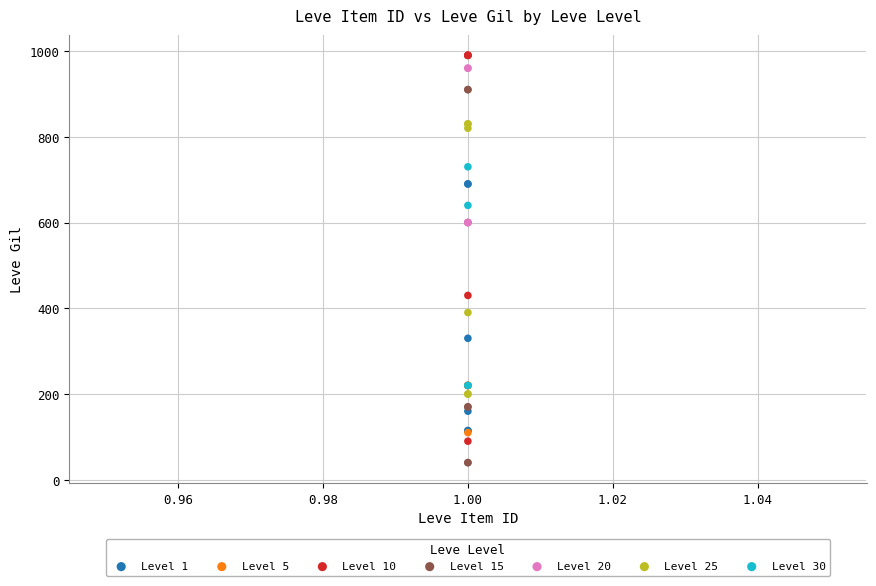

What are all the series names shown in the legend?

Level 1, Level 5, Level 10, Level 15, Level 20, Level 25, Level 30